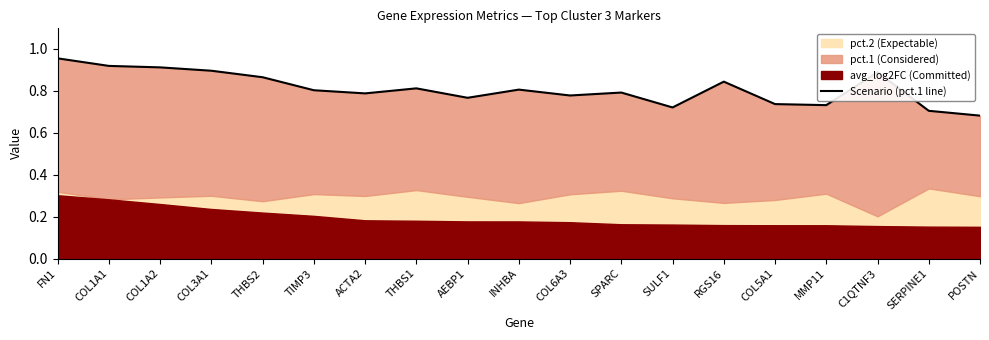

What is the difference between the values at SERPINE1 and RGS16?

0.1